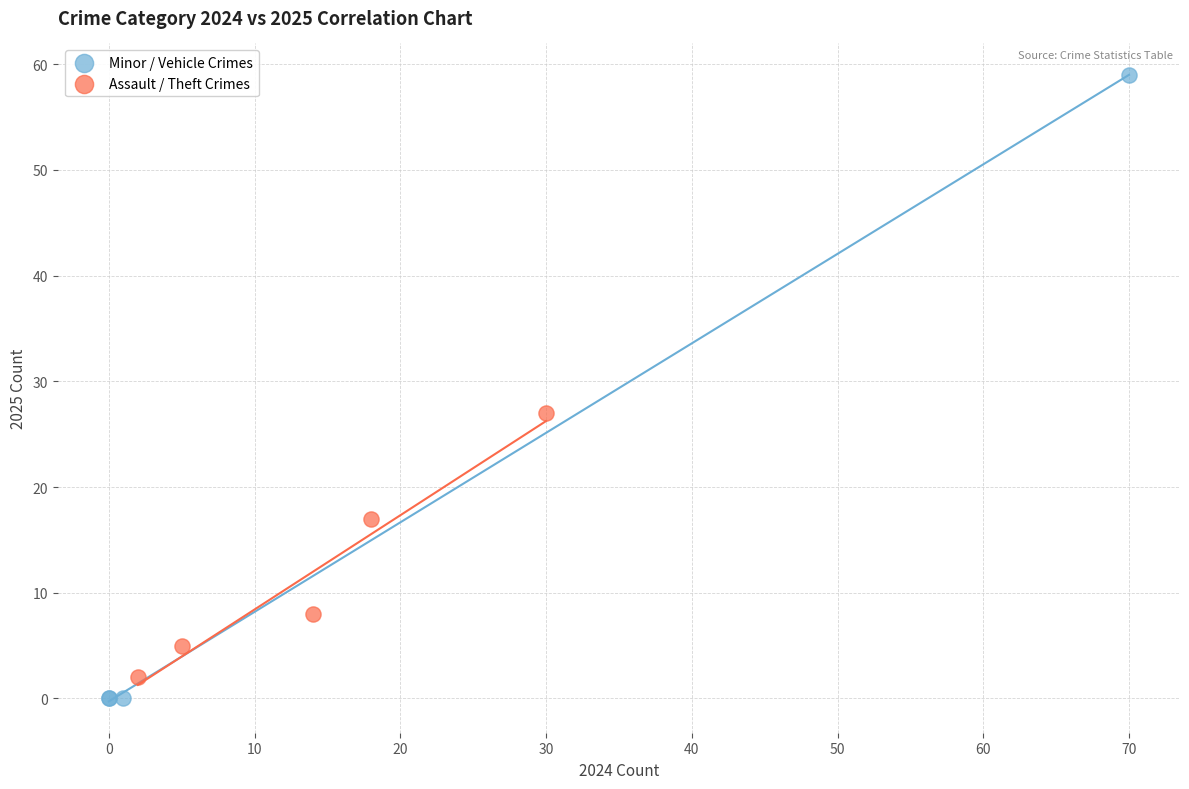

Which series contains the highest Y value?

Minor / Vehicle Crimes